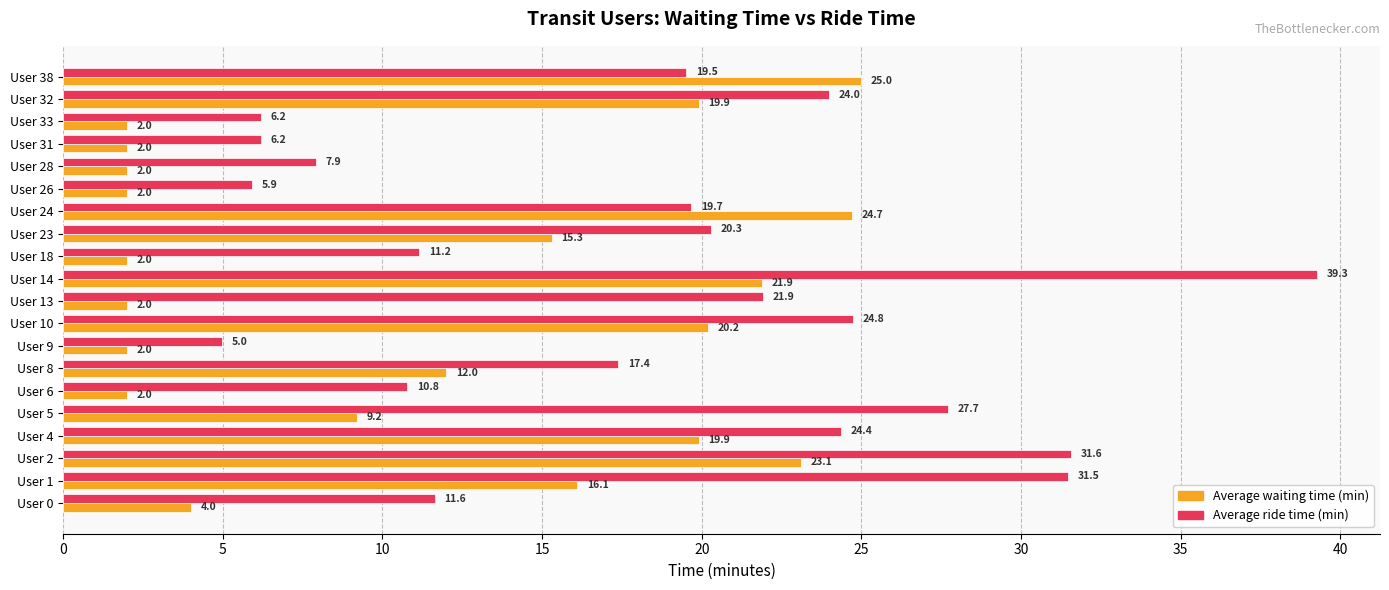

What is the maximum value shown in the chart?

39.3